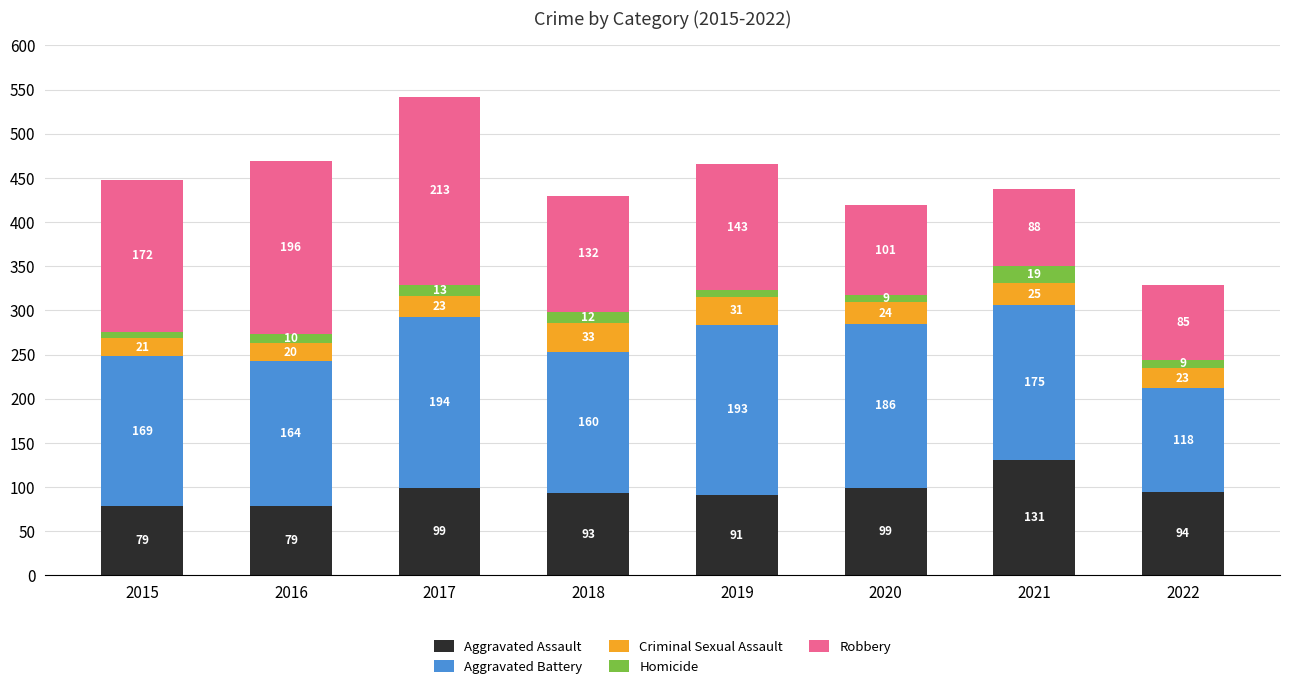

True or false: Aggravated Assault has a value of 93 at 2018.

True